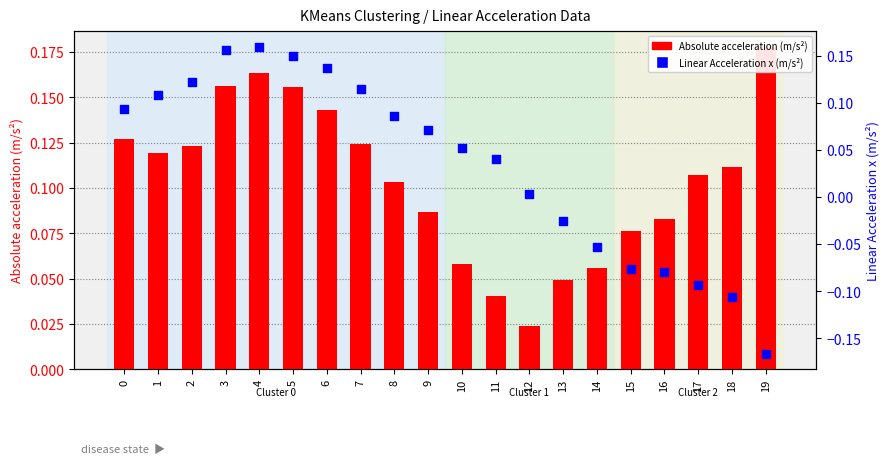

At how many categories does at least one series exceed 0?

20